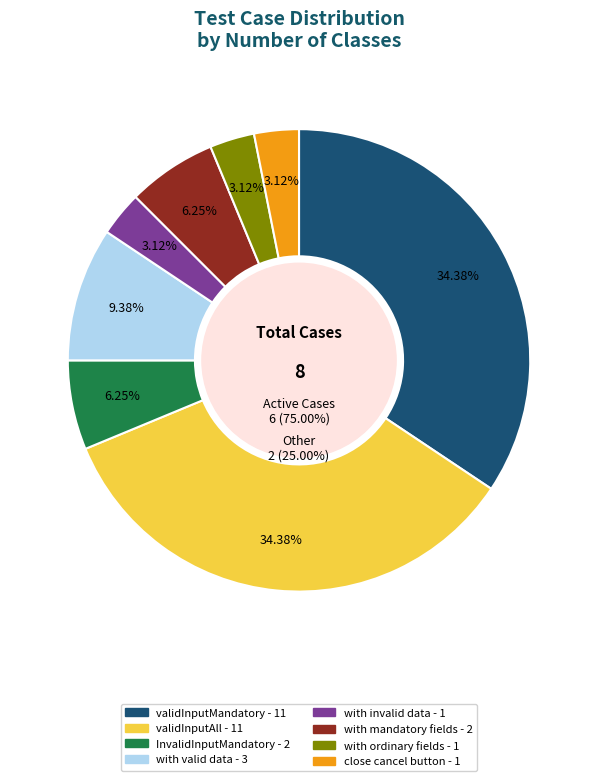

Does InvalidInputMandatory represent more than half of the total?

No